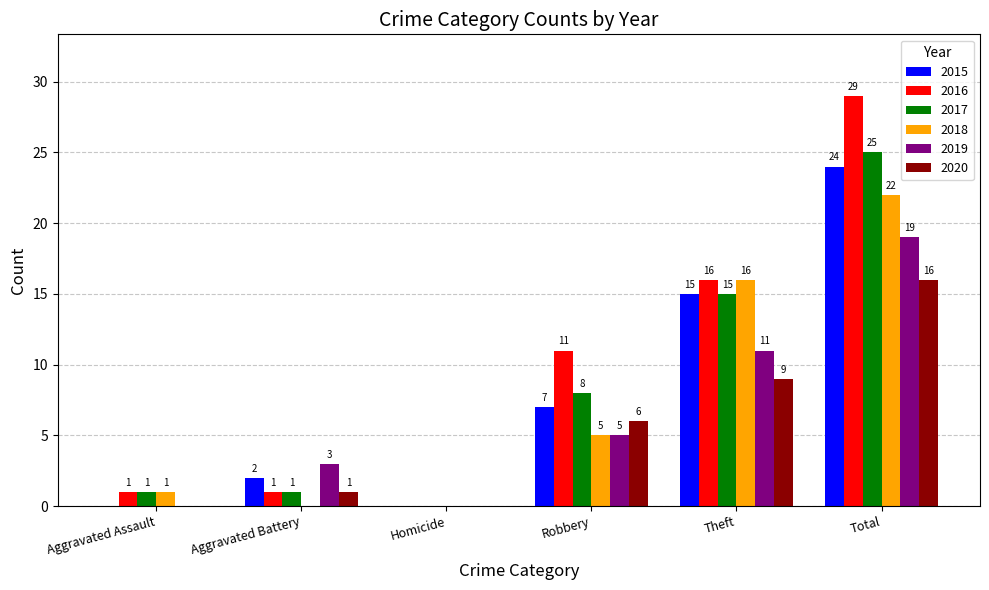

Which category has the highest value in the 2017 series?

Total